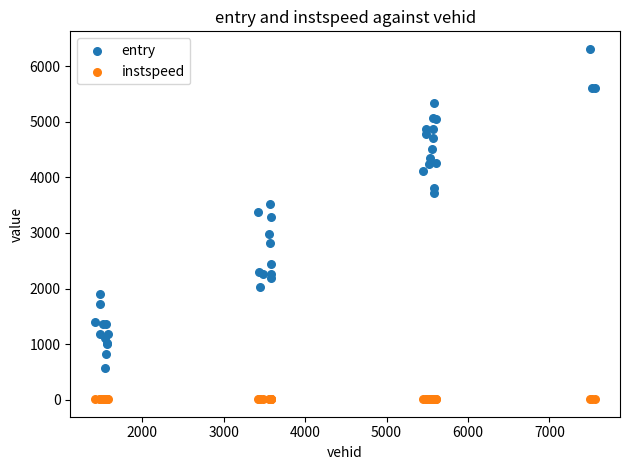

What are all the series names shown in the legend?

entry, instspeed